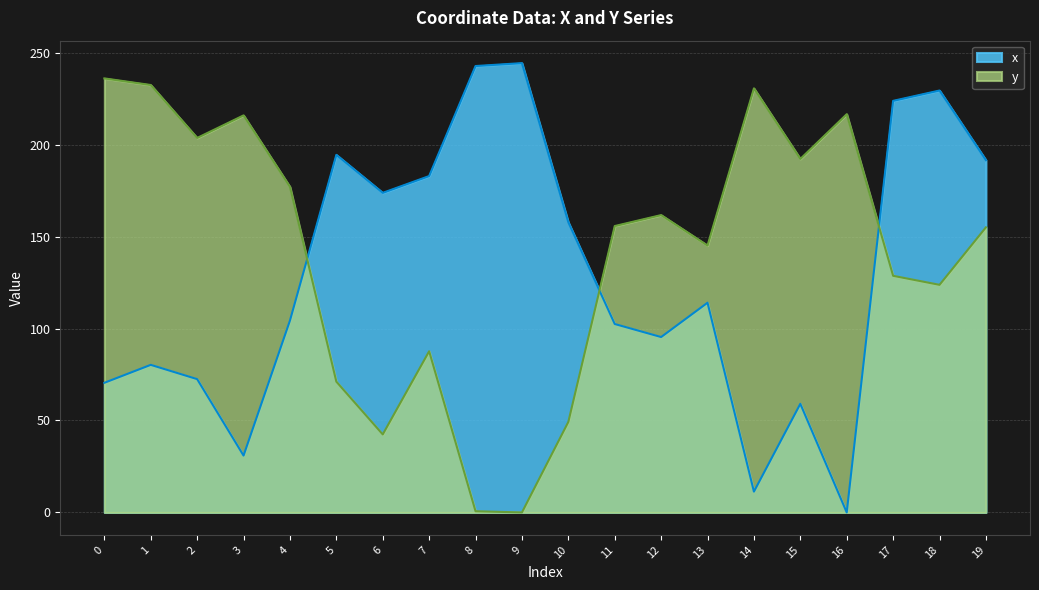

What is the value of the y point at the 11th from the left?

49.2